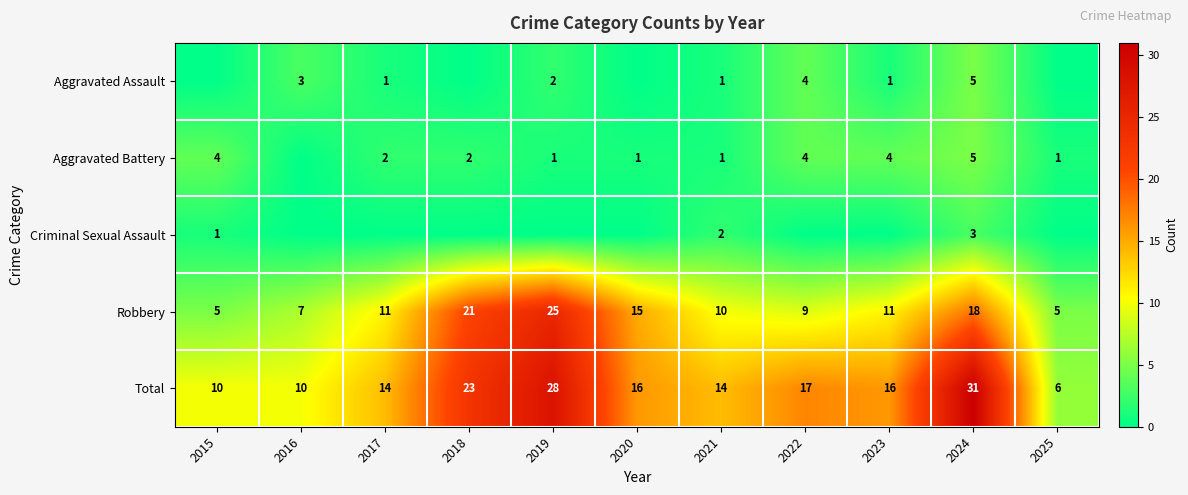

What is the difference between the second highest and second lowest values in the Robbery series?

16